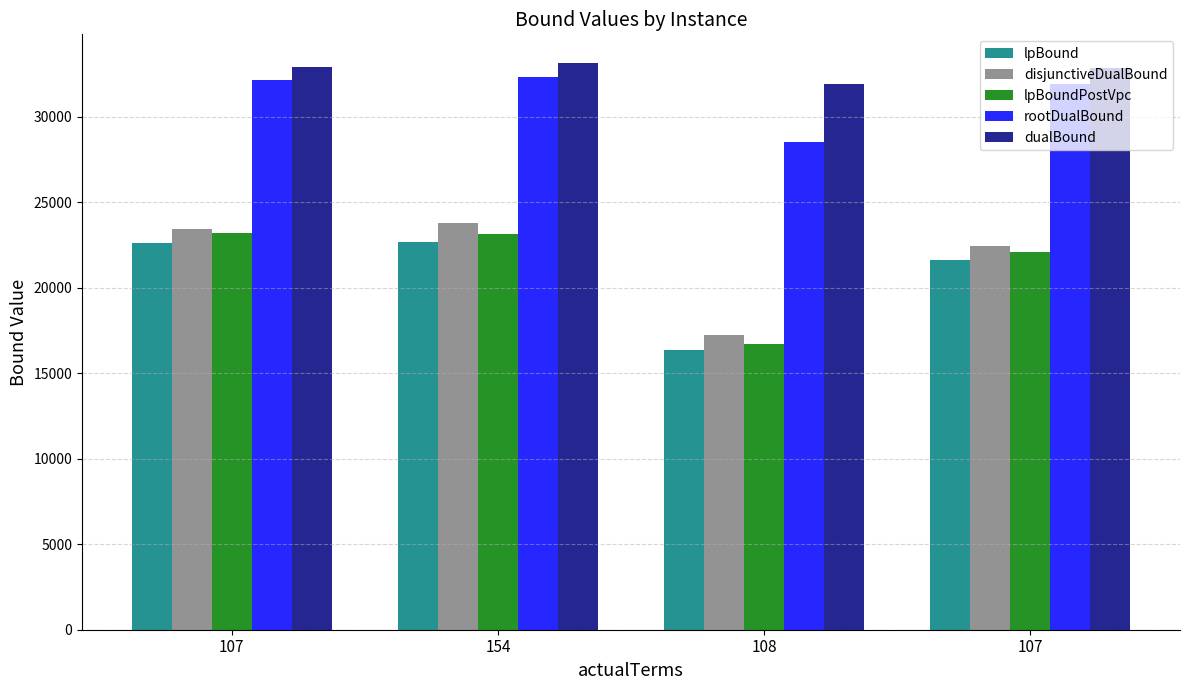

How many bars are there in total?

20